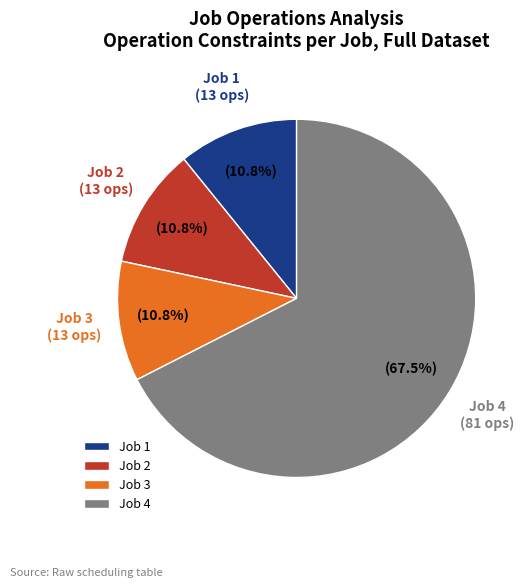

What is the ratio of the value at Job 4 to the value at Job 3?

6.2